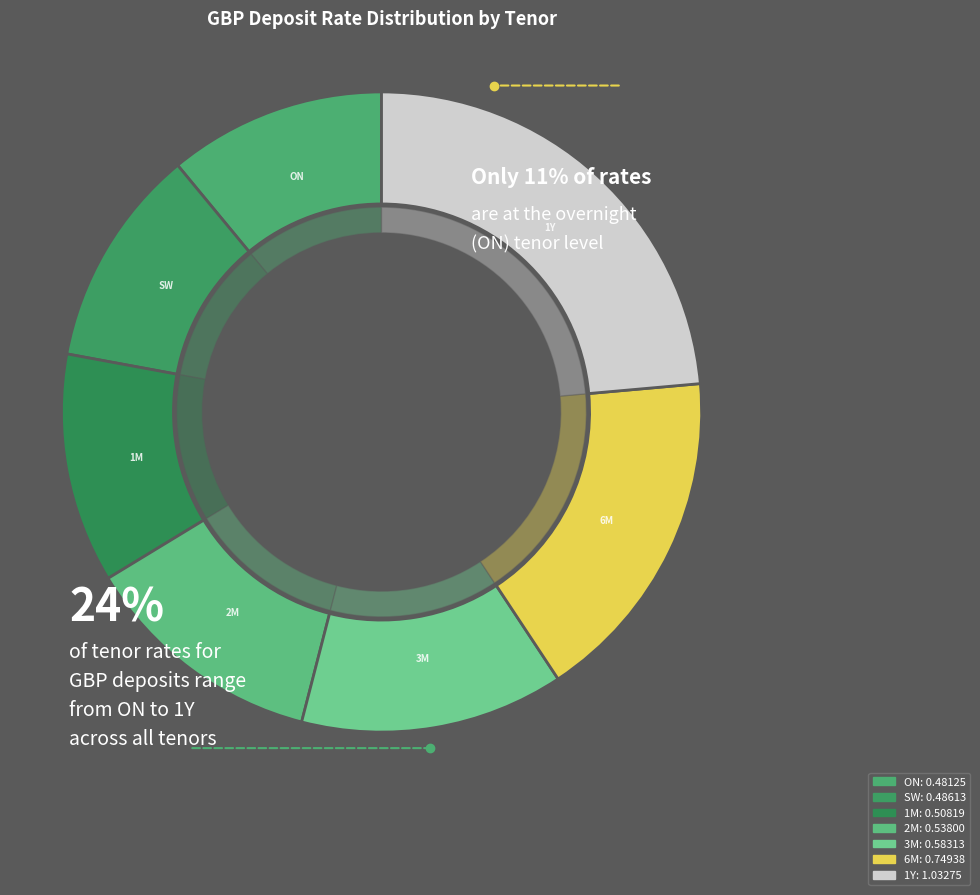

Does SW account for over 50% of the chart?

No